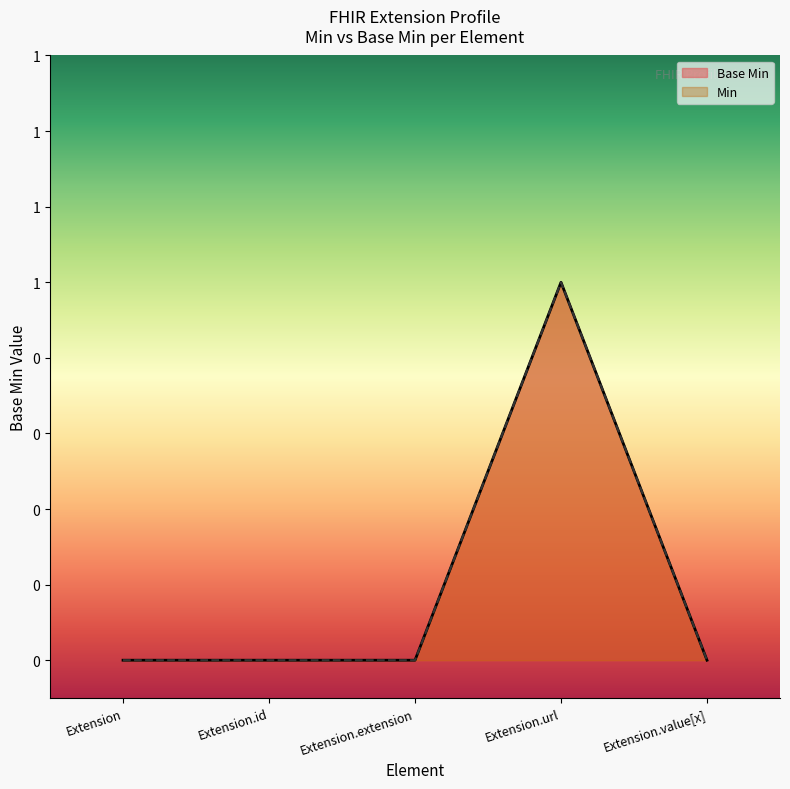

What position from the left is Extension.url?

4